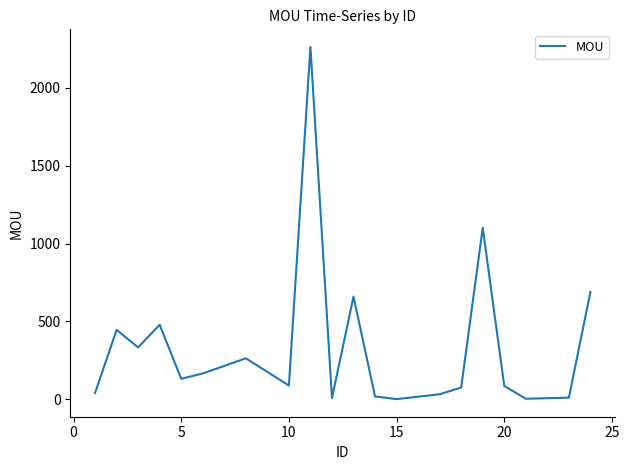

What is the difference between the maximum and minimum values?

2261.8